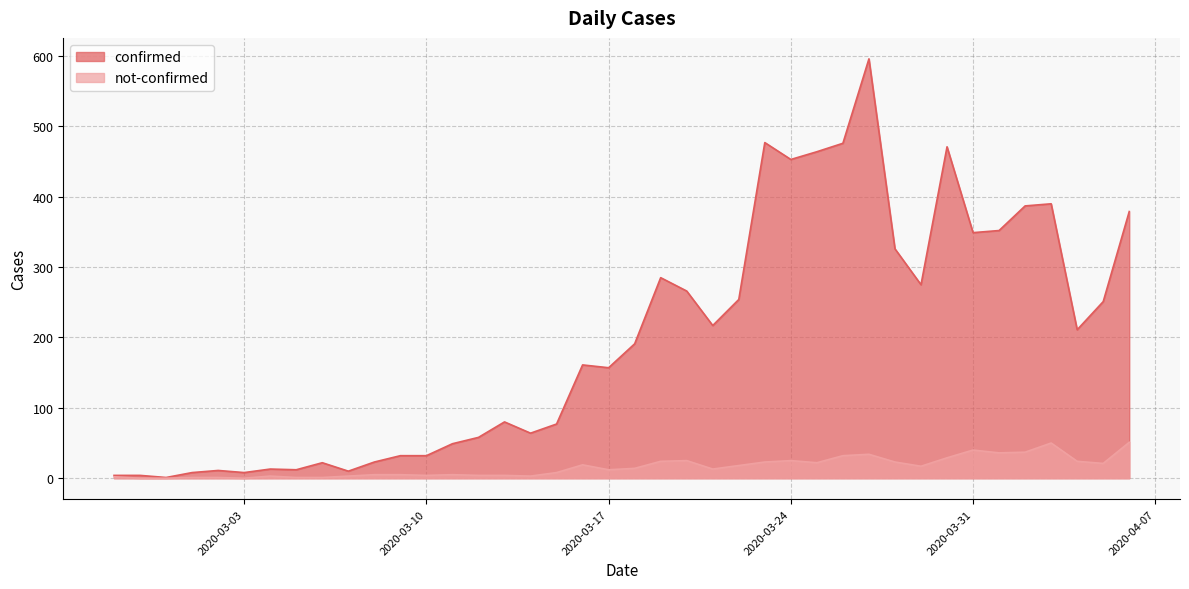

In not-confirmed, how many points are higher than both neighbors (excluding endpoints)?

8